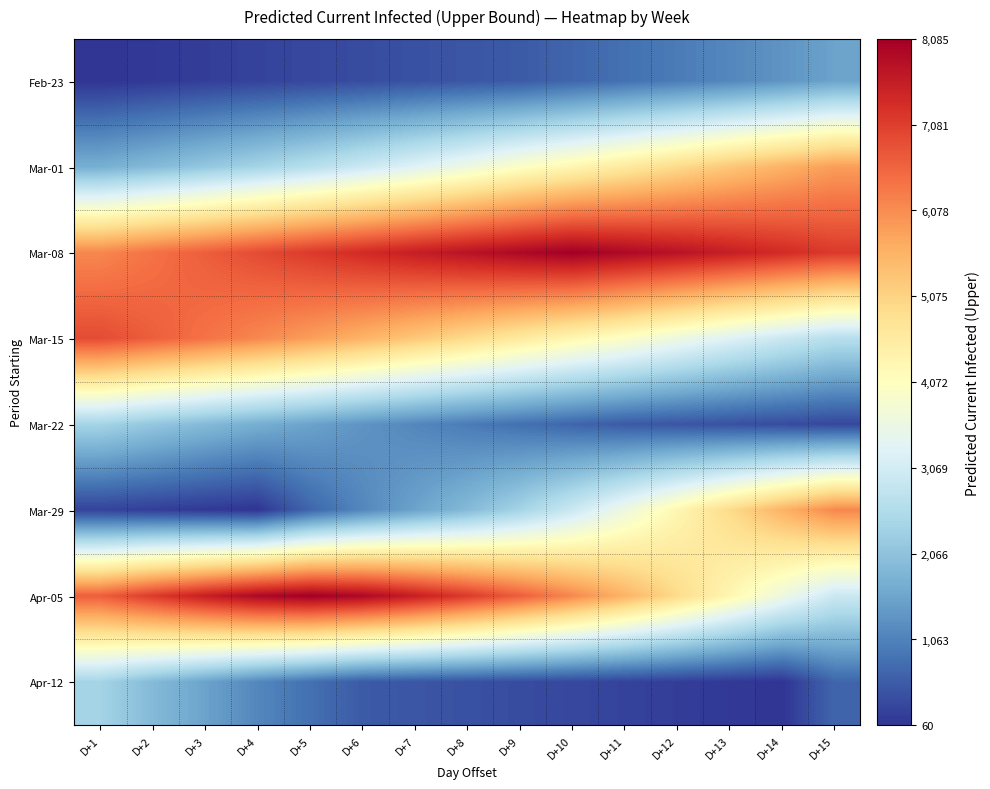

What is the smallest value displayed?

60